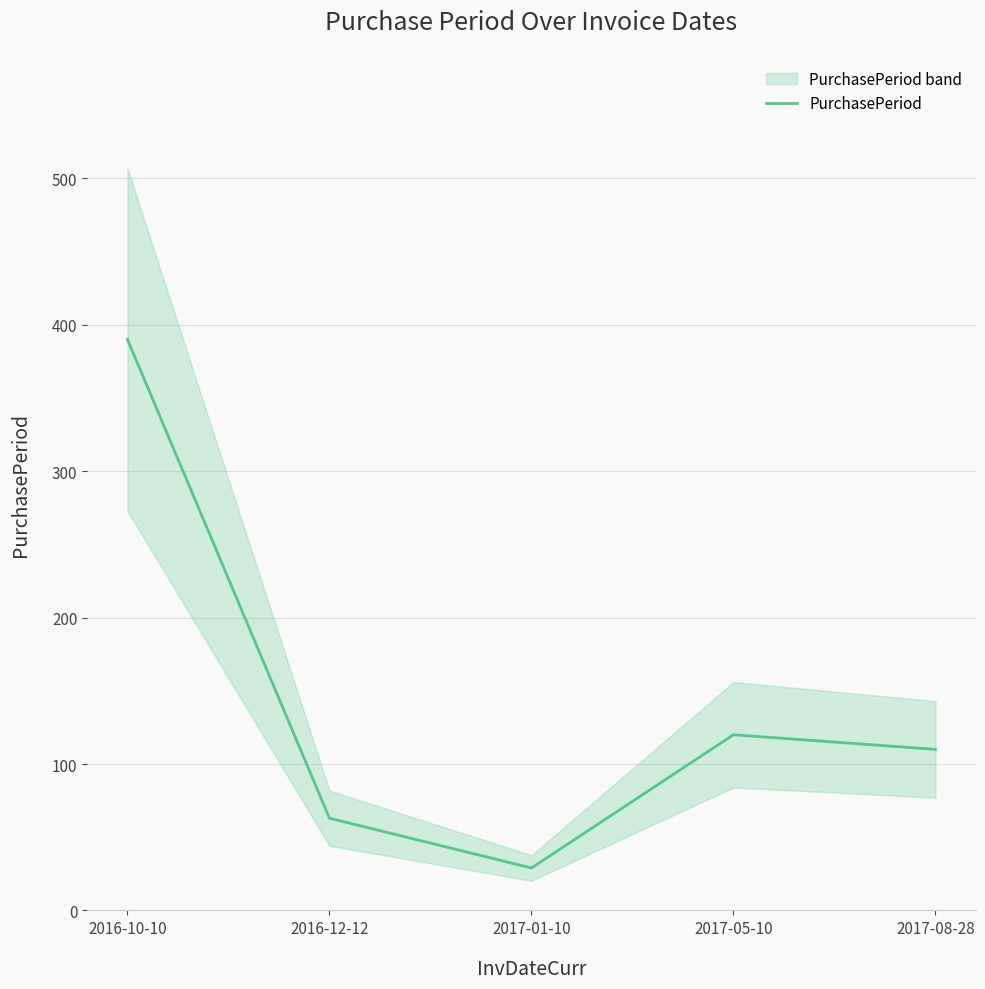

What is the value of the 3rd point from the left?

29